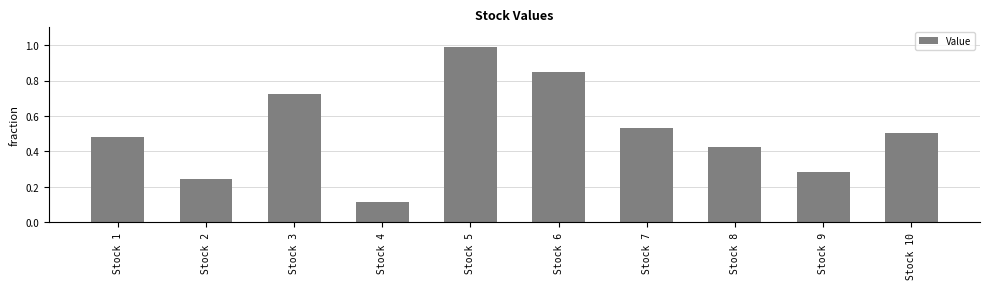

What is the difference between the maximum and minimum values?

0.9